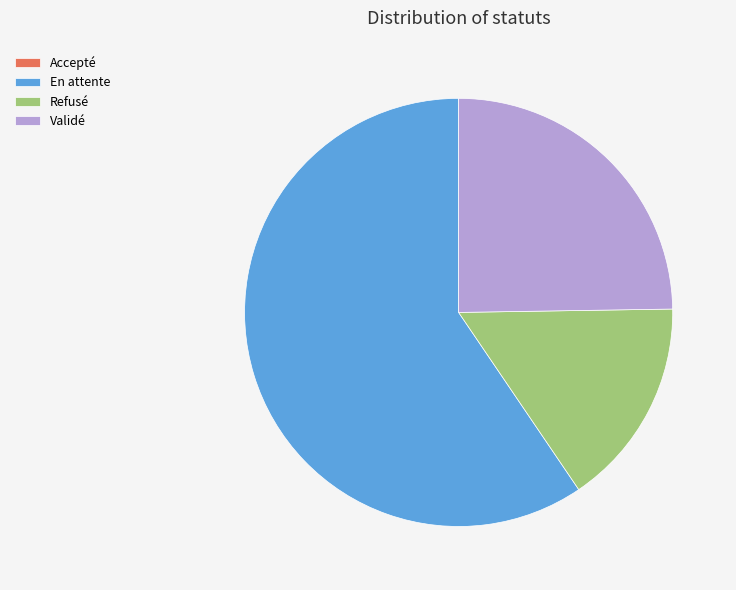

Is it true that Validé is 10% of the pie?

False